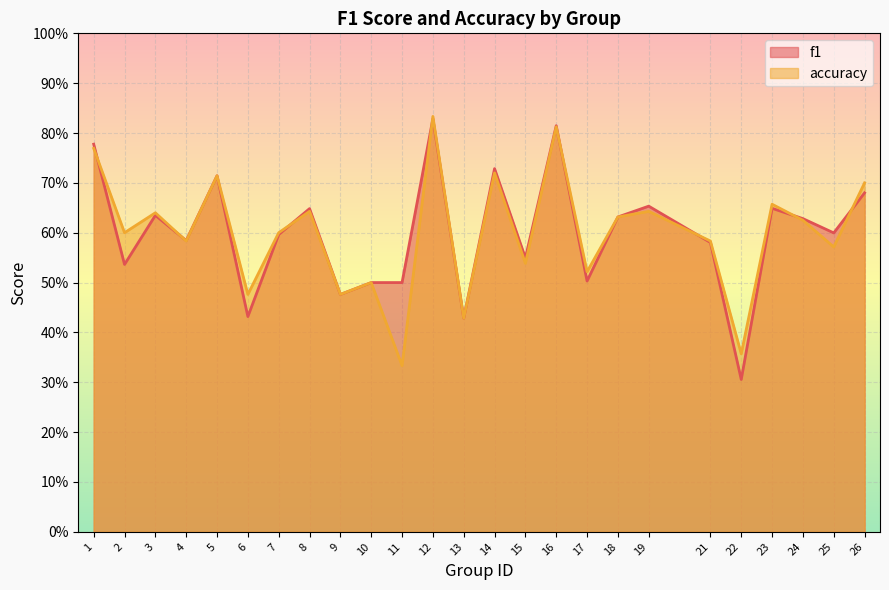

Which category has the lowest value in the accuracy series?

11